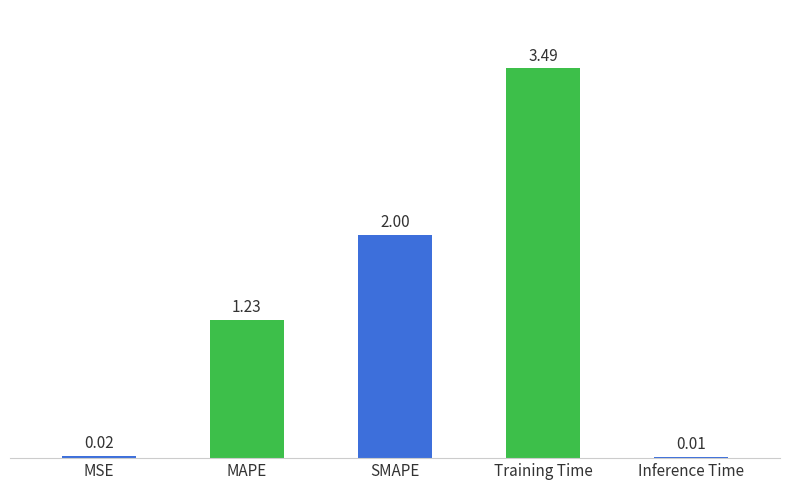

What position from the left is Inference Time?

5